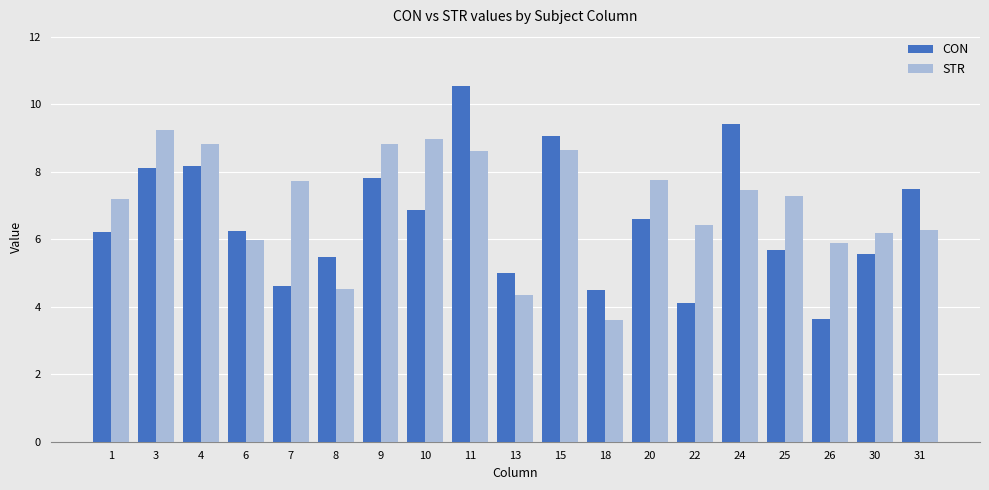

Where is CON nearest to the value 7?

10